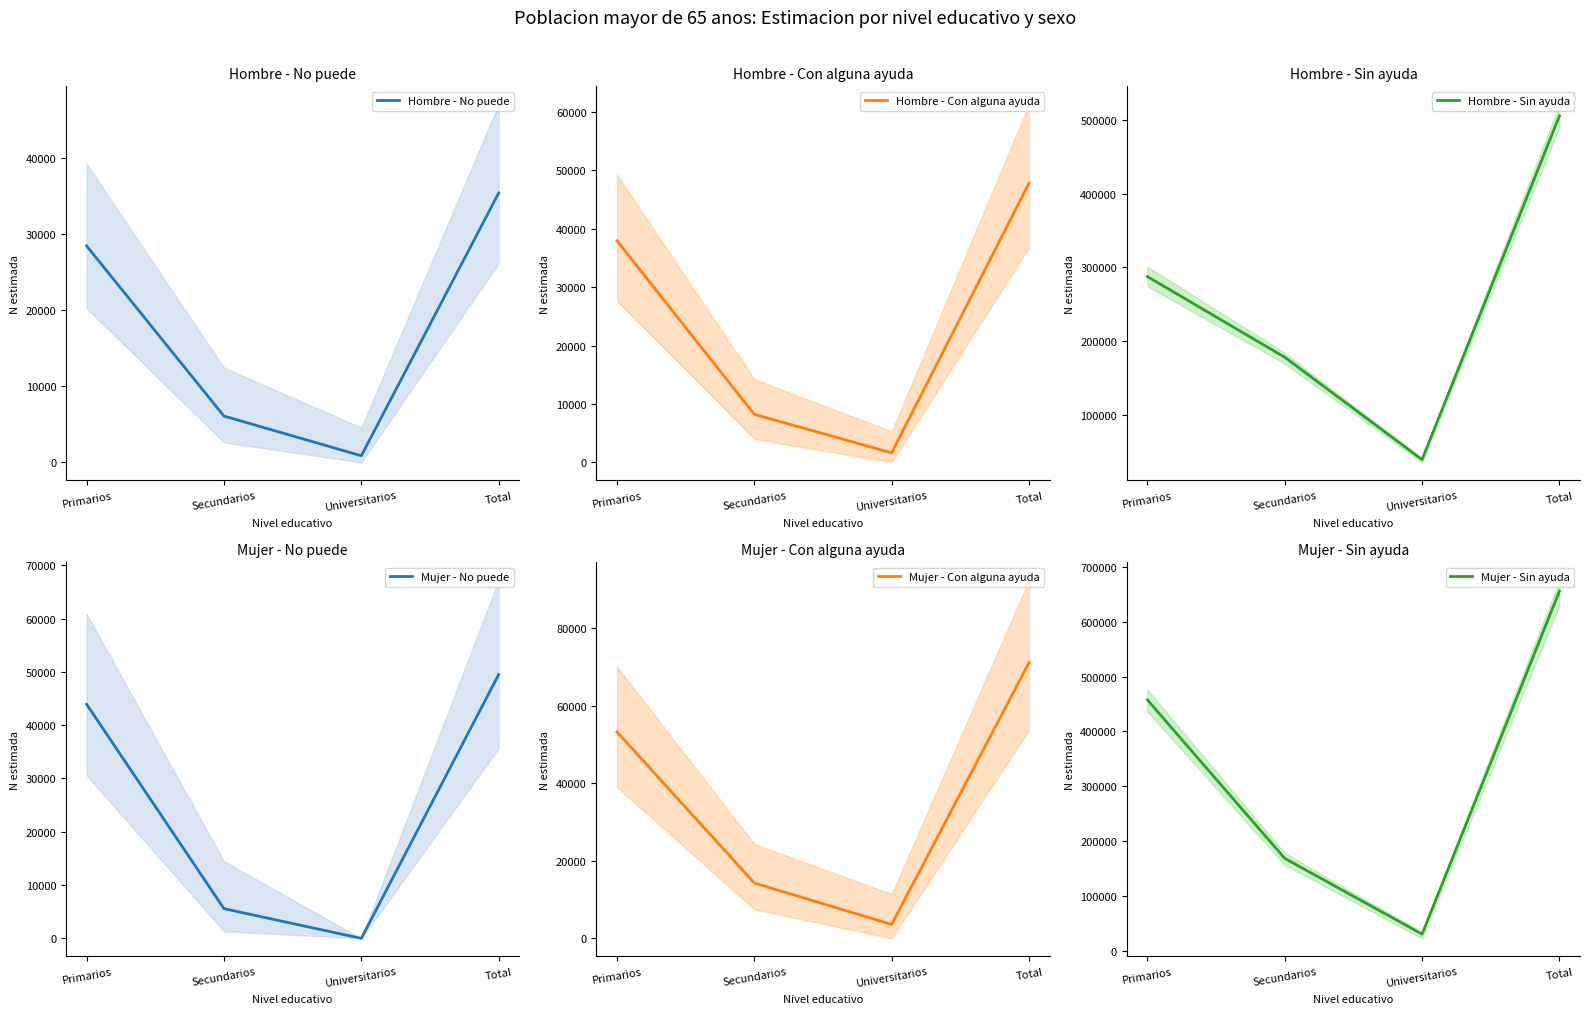

List the labels in order of Mujer - No puede value, smallest first.

Universitarios, Secundarios, Primarios, Total